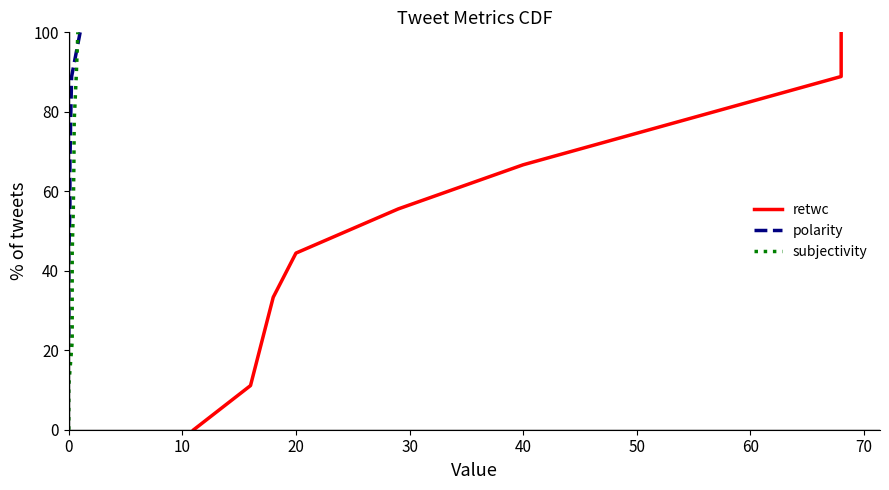

At how many categories does at least one series exceed 53?

5